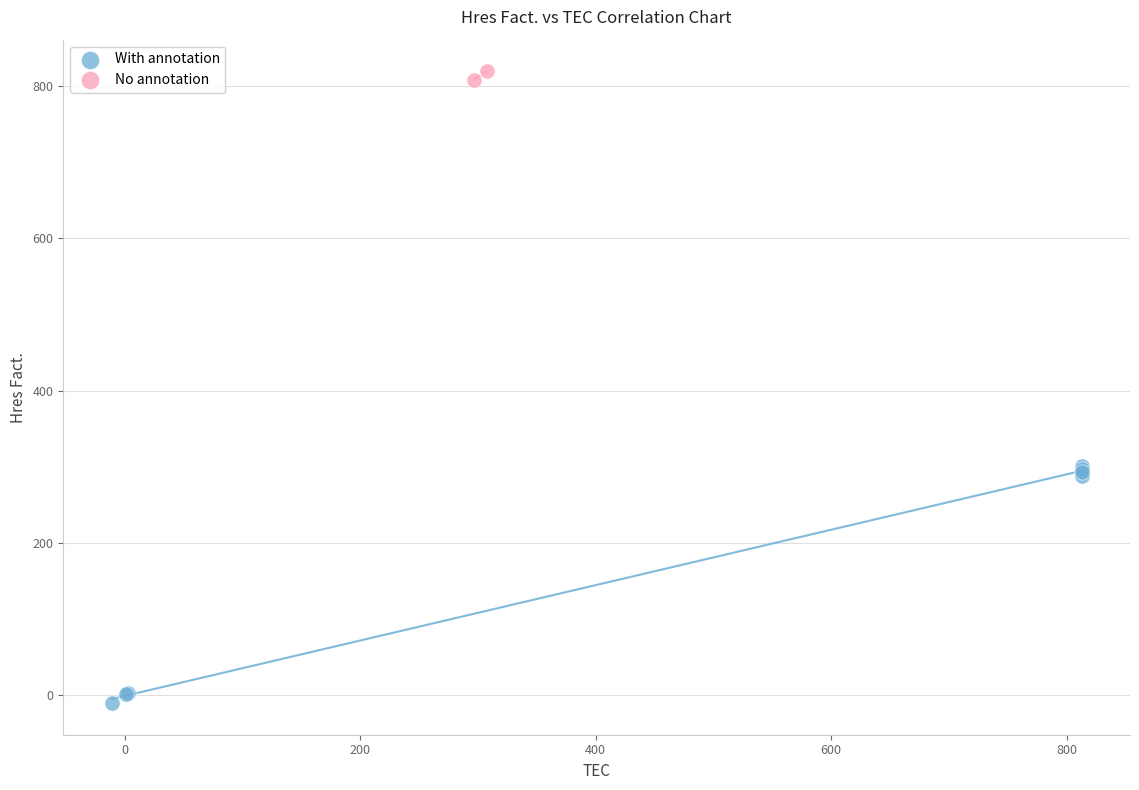

What are all the series names shown in the legend?

With annotation, No annotation